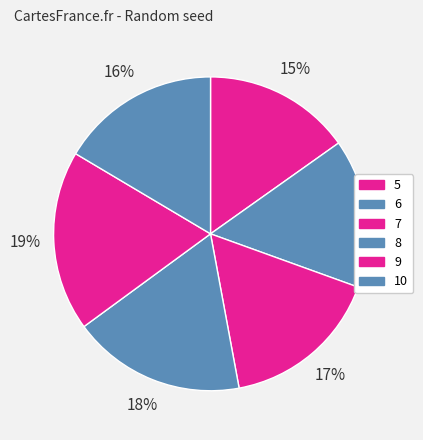

What percentage is NOT represented by 6?

84.7%